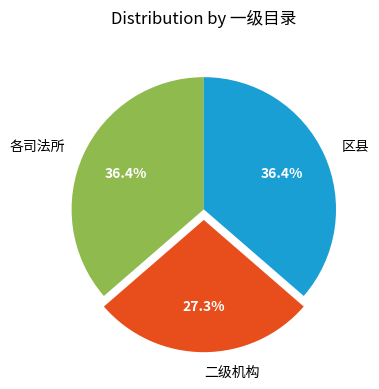

How many segments does this pie chart have?

3